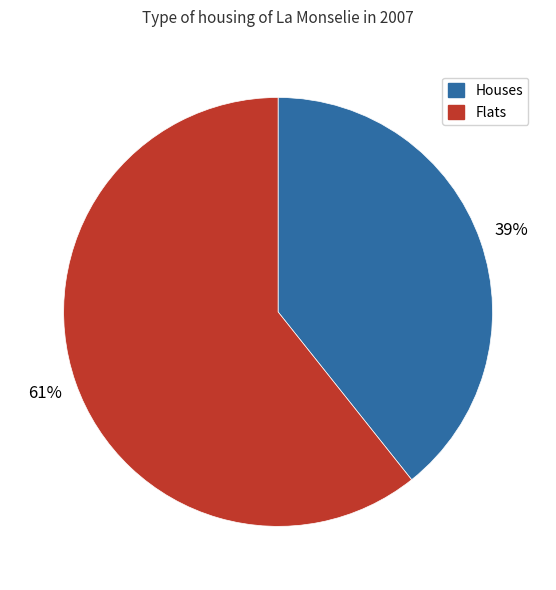

To the nearest percent, what is the average slice percentage?

50%